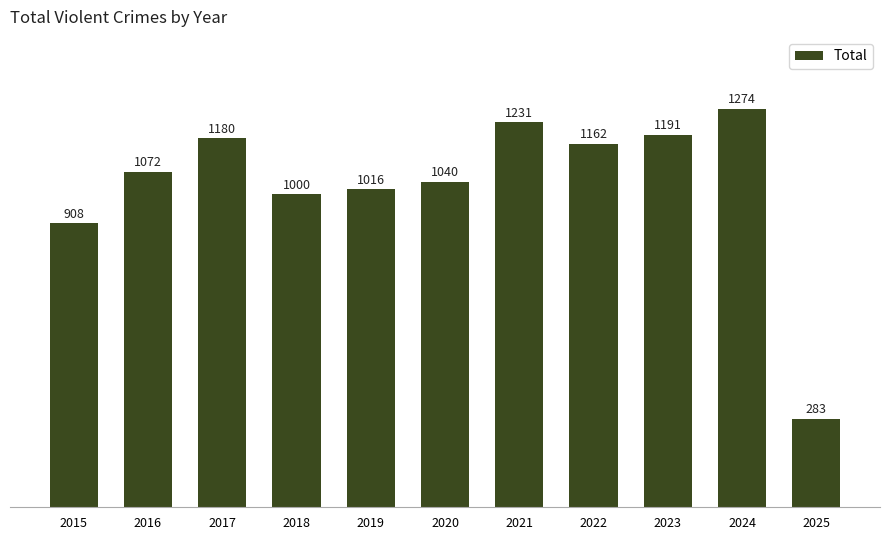

Is it true that the value at 2023 is 305?

False